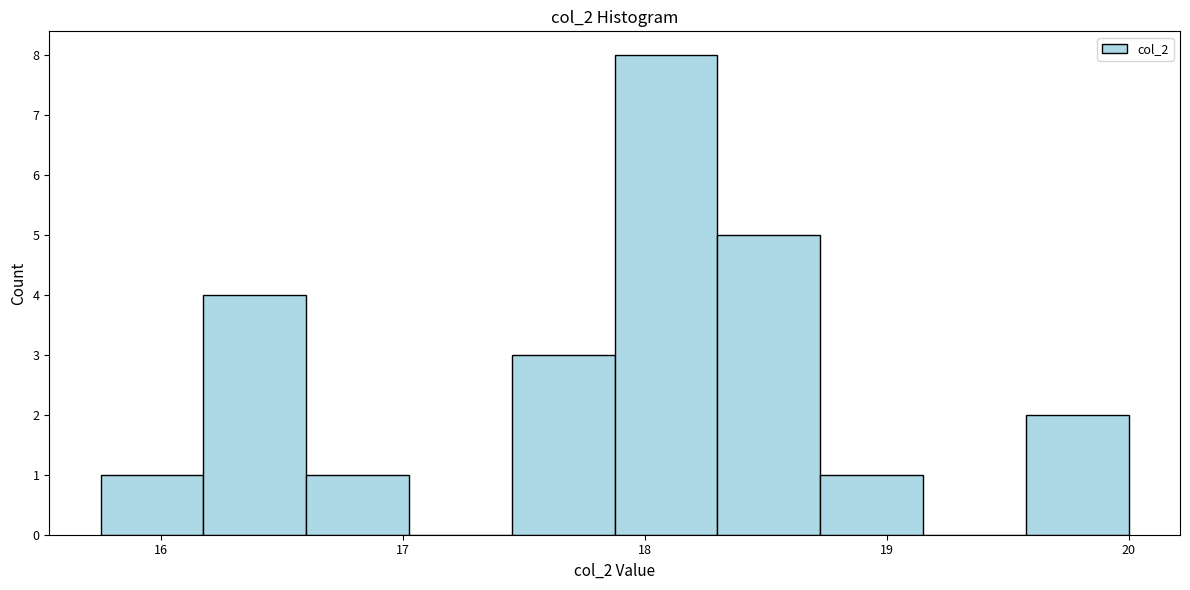

Reading left to right, transcribe this chart: for each bar, give the range it covers on the x-axis and its height. Neither the bar edges nor the heights are printed on the chart, so give them approximately, as read against the axes.

15.8 to 16.2: 1
16.2 to 16.6: 4
16.6 to 17.0: 1
17.0 to 17.5: 0
17.5 to 17.9: 3
17.9 to 18.3: 8
18.3 to 18.7: 5
18.7 to 19.2: 1
19.2 to 19.6: 0
19.6 to 20.0: 2